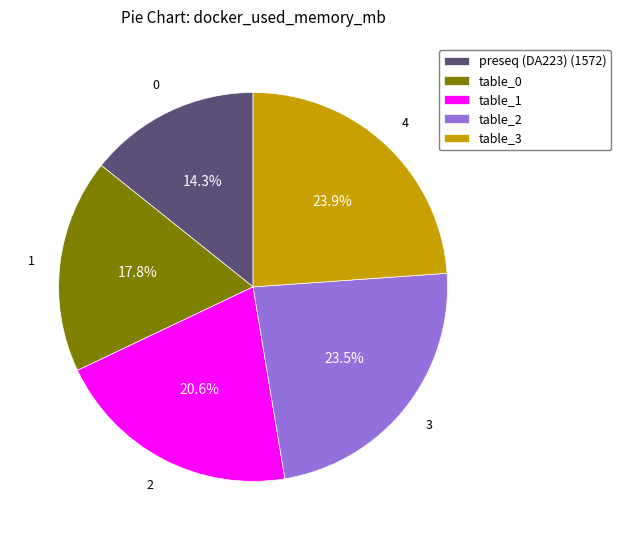

Which slice is the smallest?

preseq (DA223) (1572)